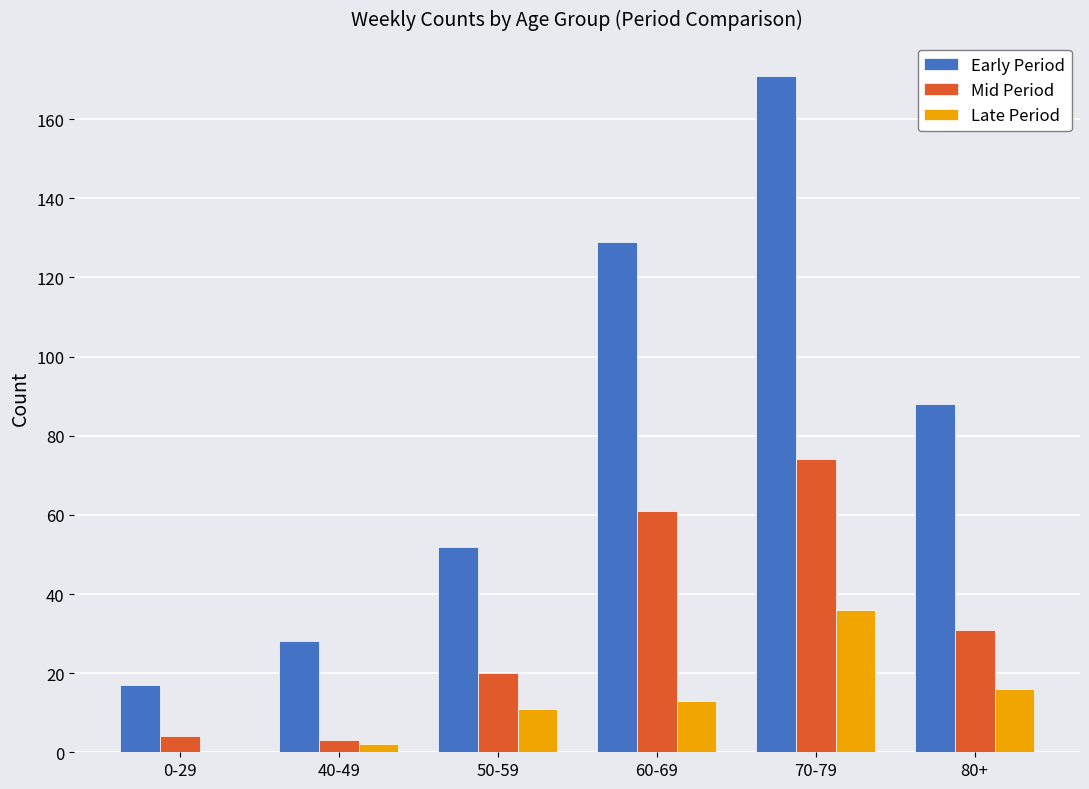

At which category is the sum across all series the highest?

70-79